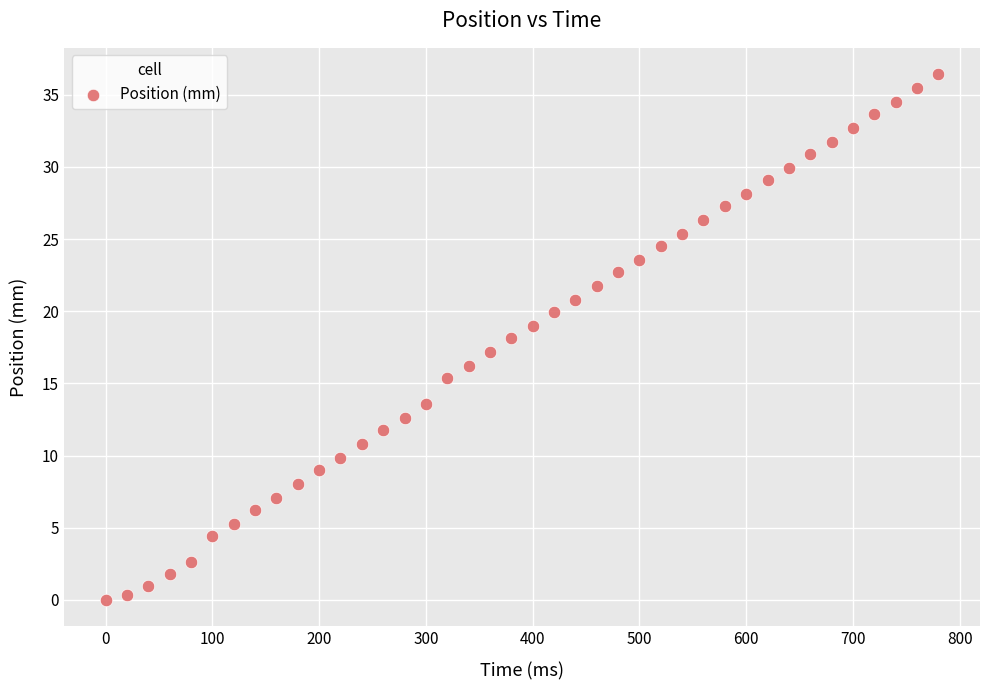

What is the range of Y values (max minus min)?

36.4